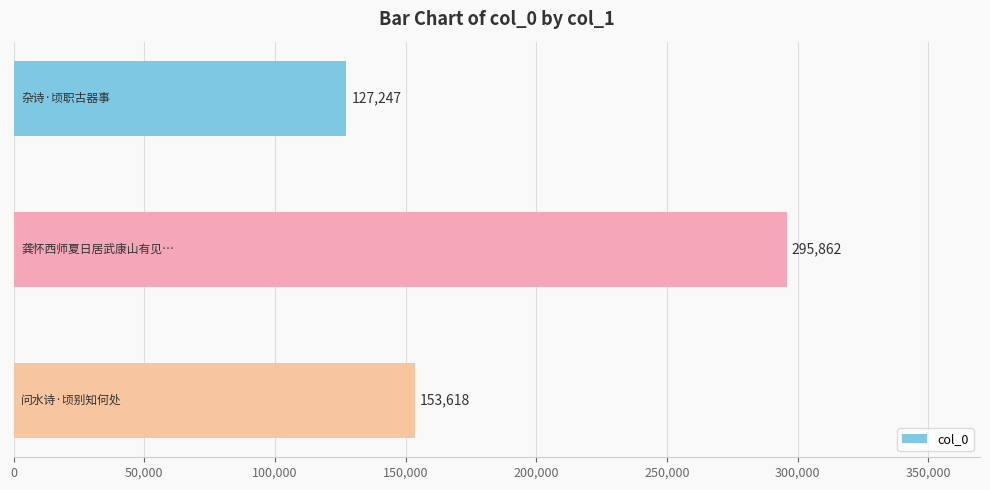

What is the value of the 1st bar from the top?

127247